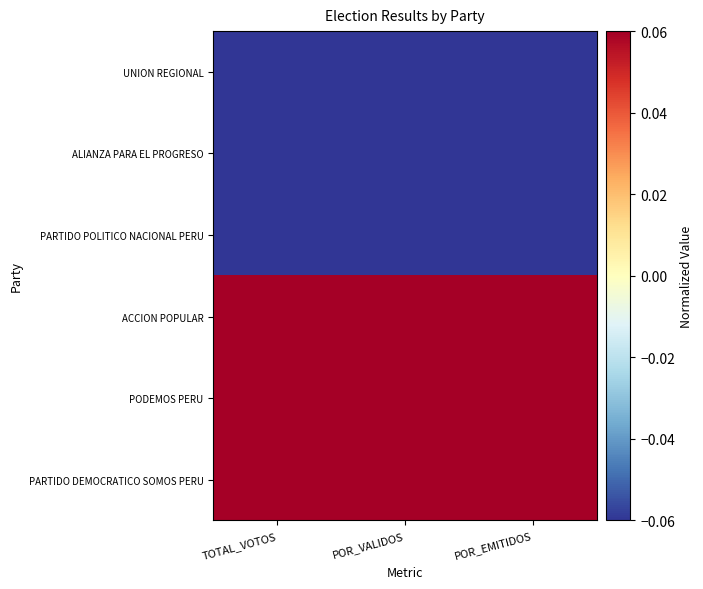

At TOTAL_VOTOS, list the series in order from smallest to largest.

UNION REGIONAL, ALIANZA PARA EL PROGRESO, PARTIDO POLITICO NACIONAL PERU, ACCION POPULAR, PODEMOS PERU, PARTIDO DEMOCRATICO SOMOS PERU